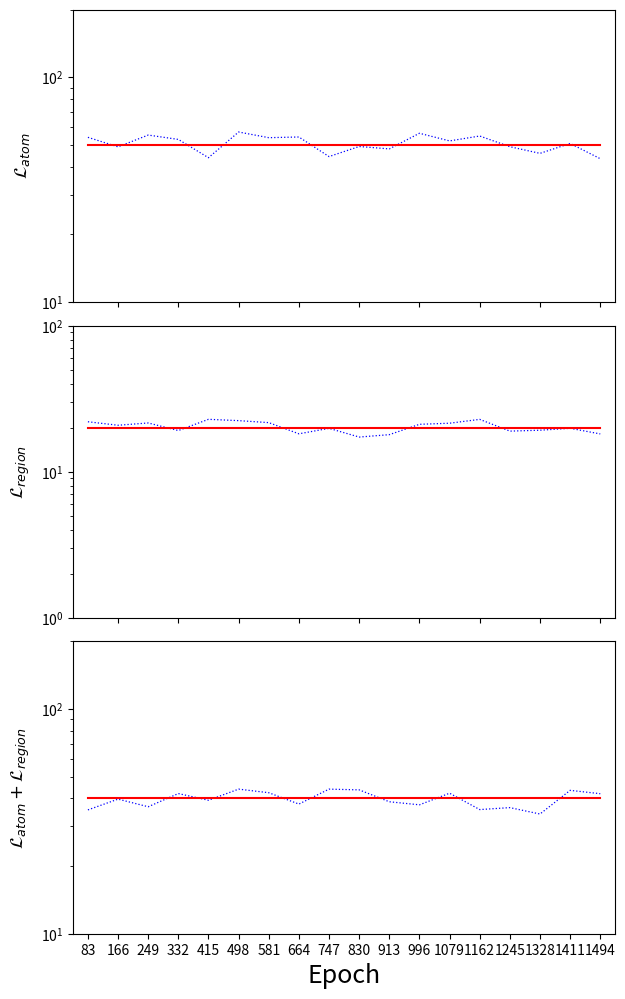

What is the value of the Median point at the 5th from the left?

39.2